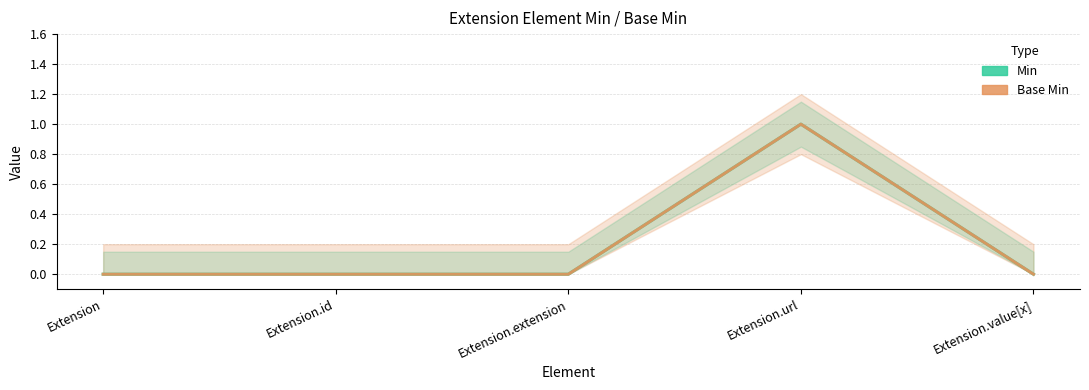

What is the value of the Base Min point at the 4th from the left?

1